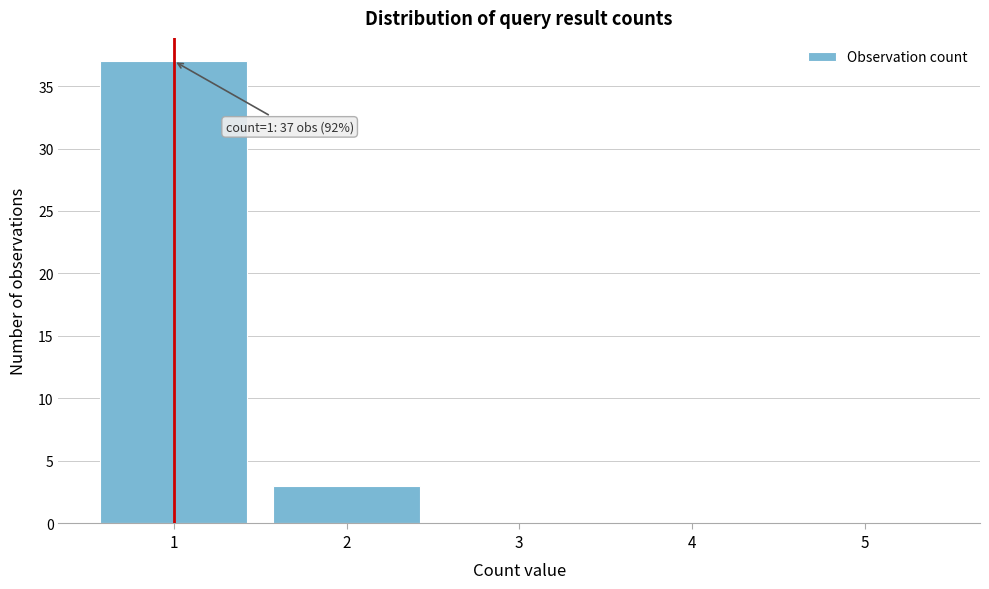

Over which range of the x-axis is the bar tallest?

0.5 to 1.5